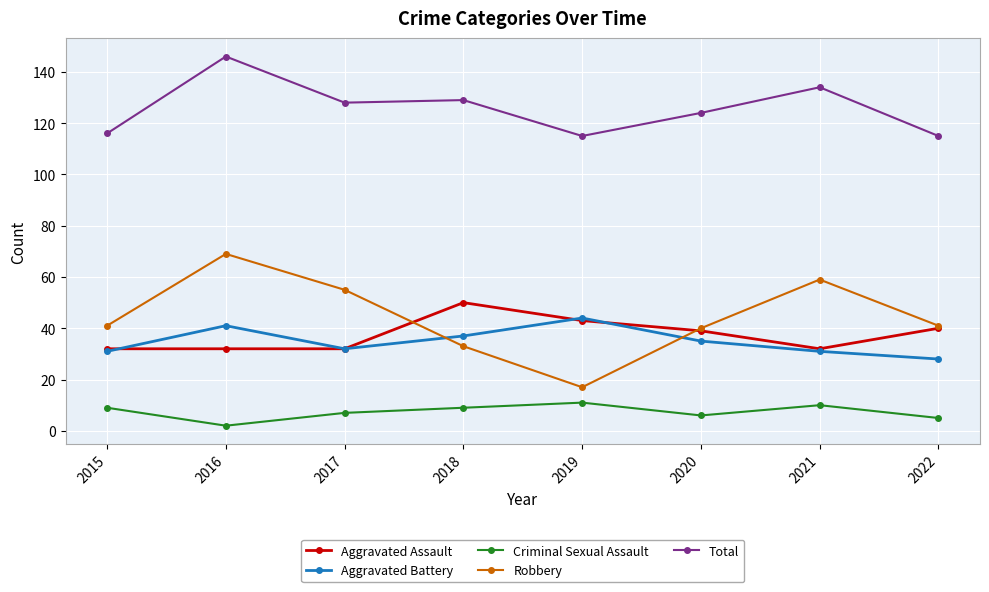

At which category is the sum across all series the highest?

2016